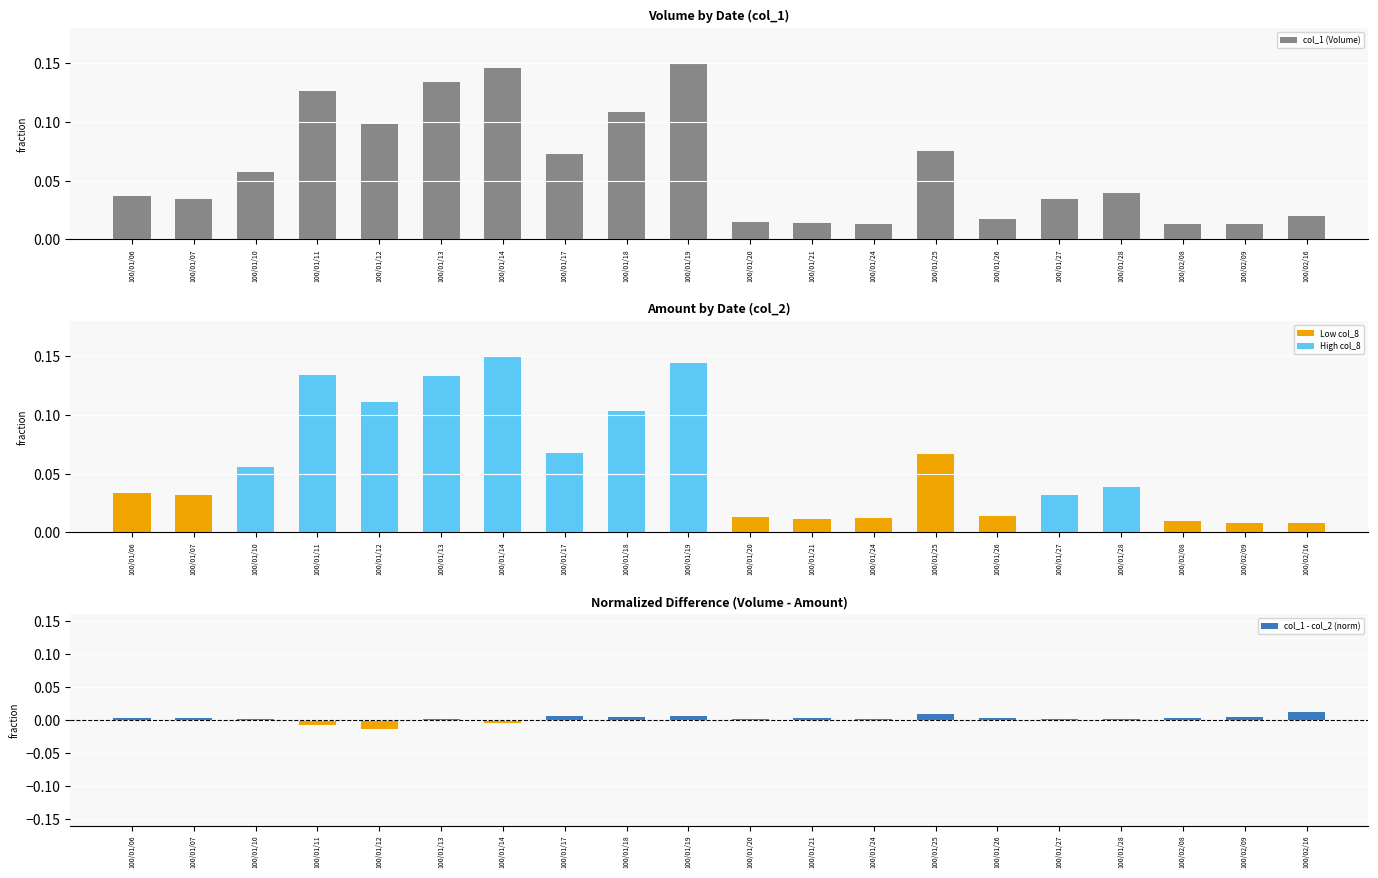

What is the label of the 17th bar from the right?

100/01/11